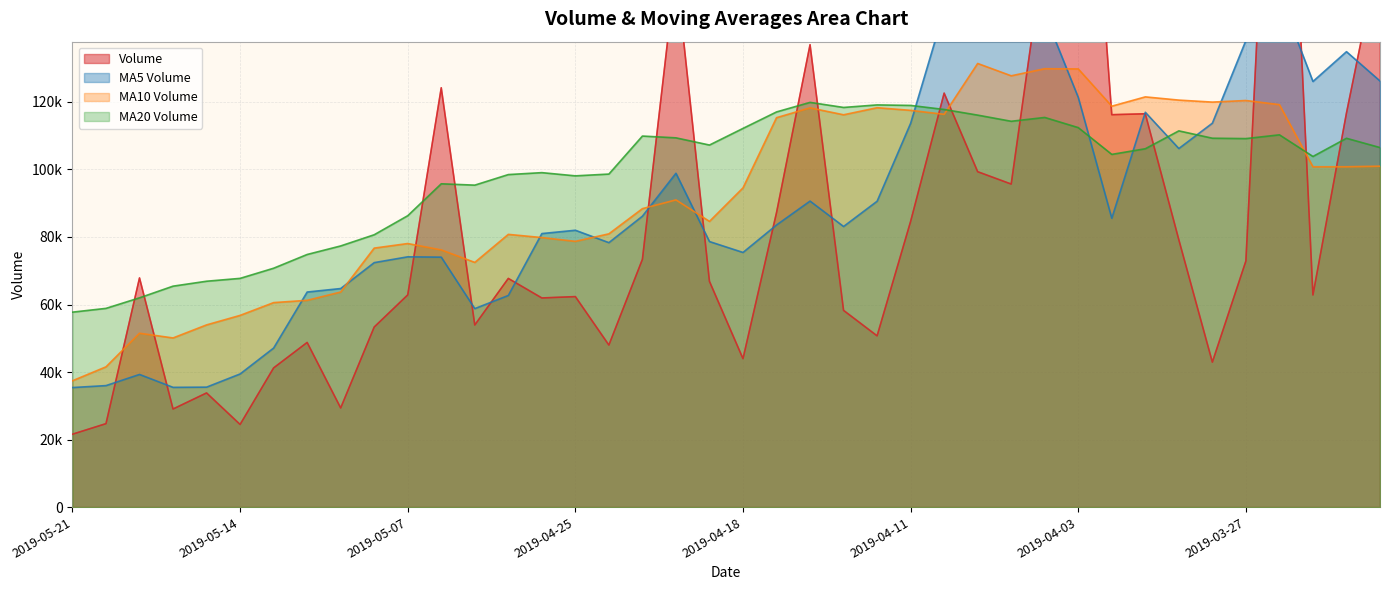

What is the lowest value of the volume series?

21599.0